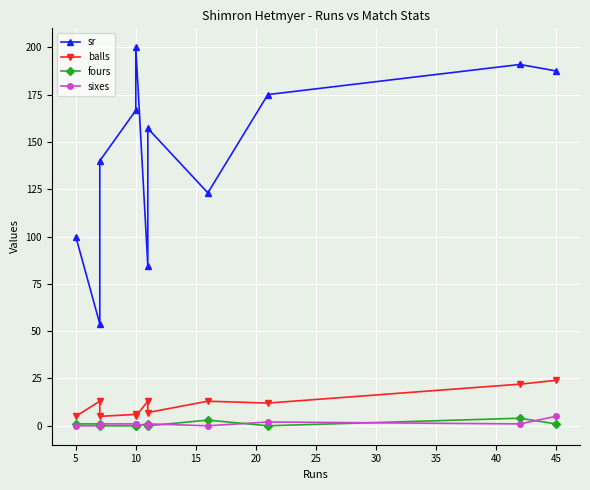

Reading left to right, list all the values displayed in this chart.

sr: 100.0	53.8	140.0	166.7	200.0	84.6	157.1	123.1	175.0	190.9	187.5
balls: 5.0	13.0	5.0	6.0	5.0	13.0	7.0	13.0	12.0	22.0	24.0
fours: 1.0	1.0	0.0	0.0	0.0	1.0	0.0	3.0	0.0	4.0	1.0
sixes: 0.0	0.0	1.0	1.0	1.0	0.0	1.0	0.0	2.0	1.0	5.0